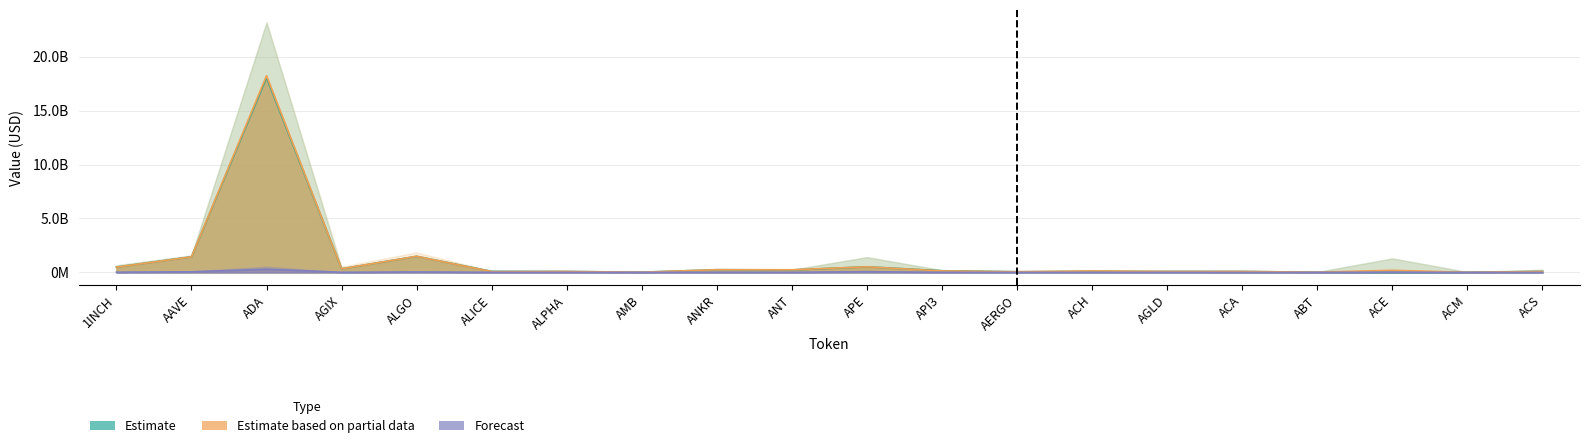

At which label is CG_FDV closest to 149468610?

APE